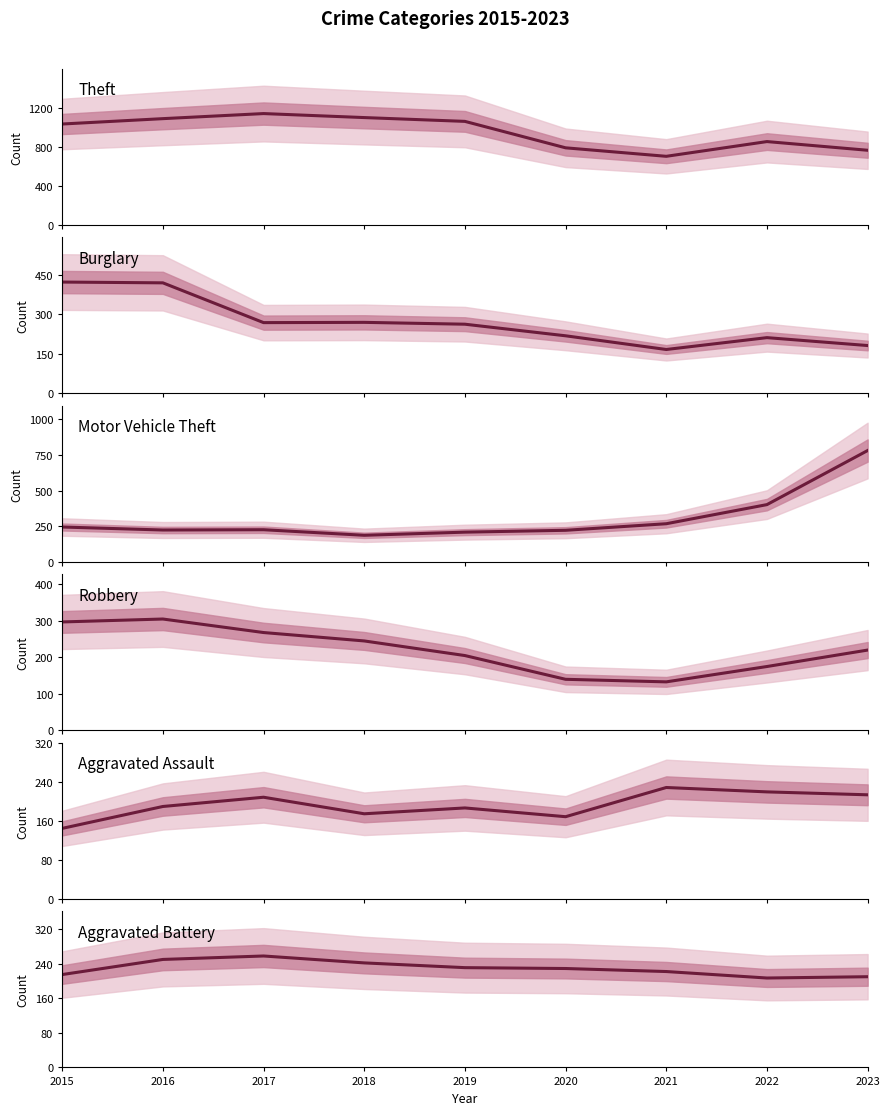

Is the value of Theft at 2019 greater than the value of Burglary at 2019?

Yes